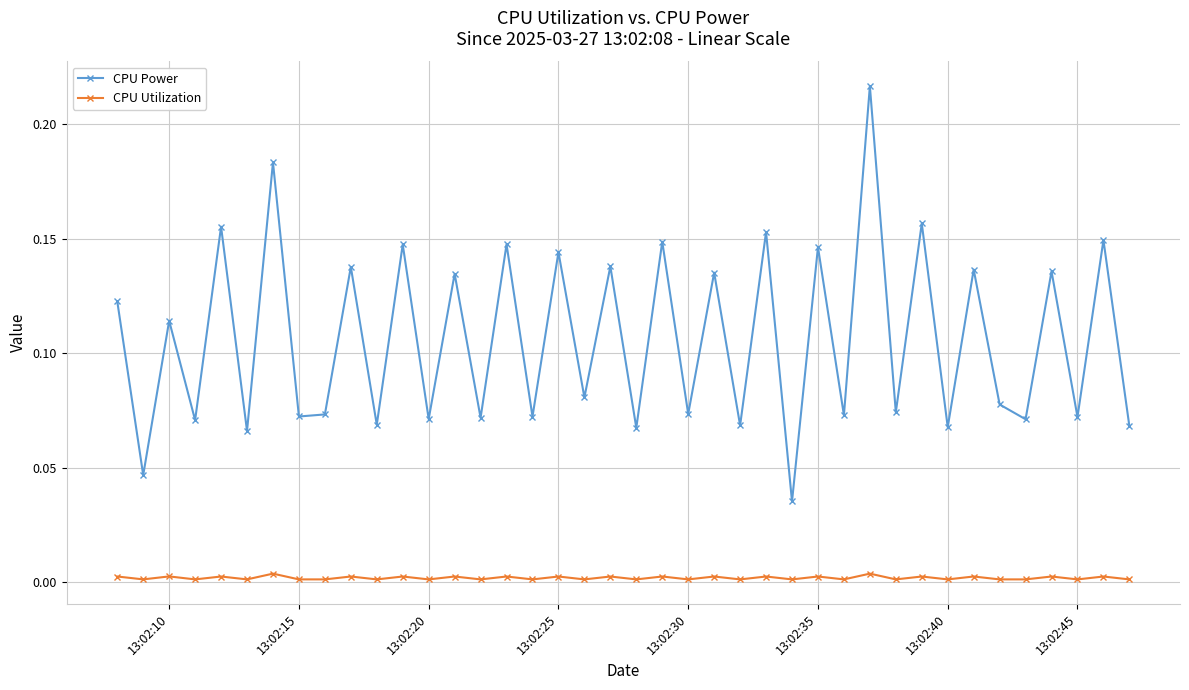

True or false: CPU Utilization has more than 2 interior local peaks.

True